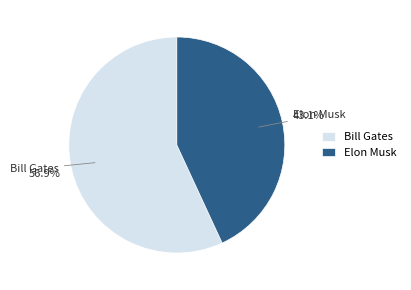

To the nearest percent, what is the difference between the Bill Gates and Elon Musk slice percentages?

14%